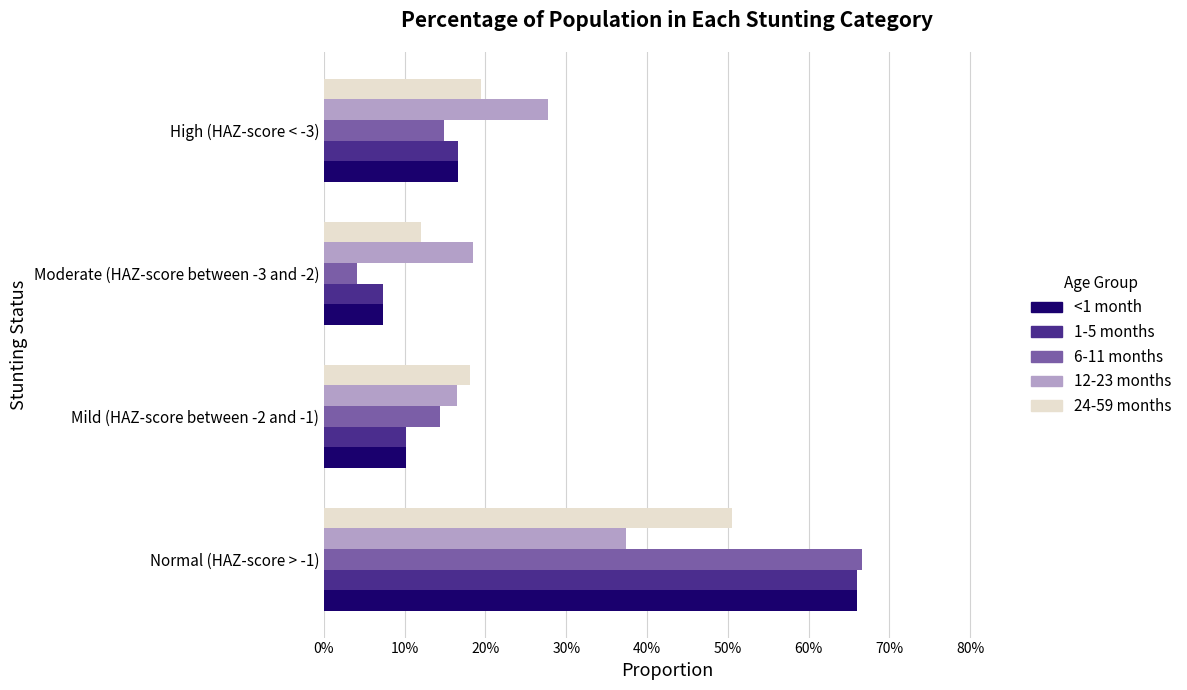

What are all the series names shown in the legend?

<1 month, 1-5 months, 6-11 months, 12-23 months, 24-59 months